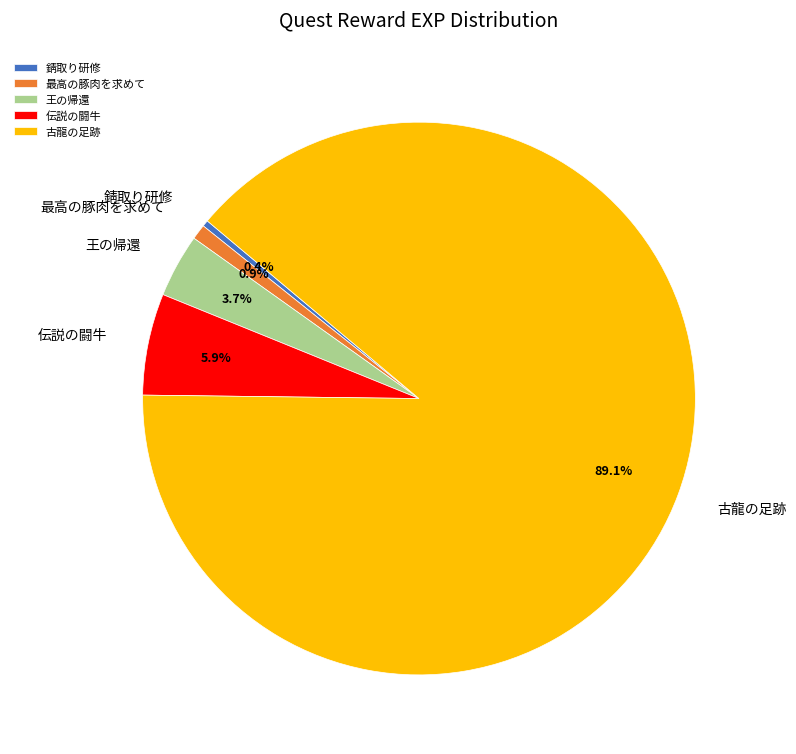

Which category has the biggest portion of the pie?

古龍の足跡